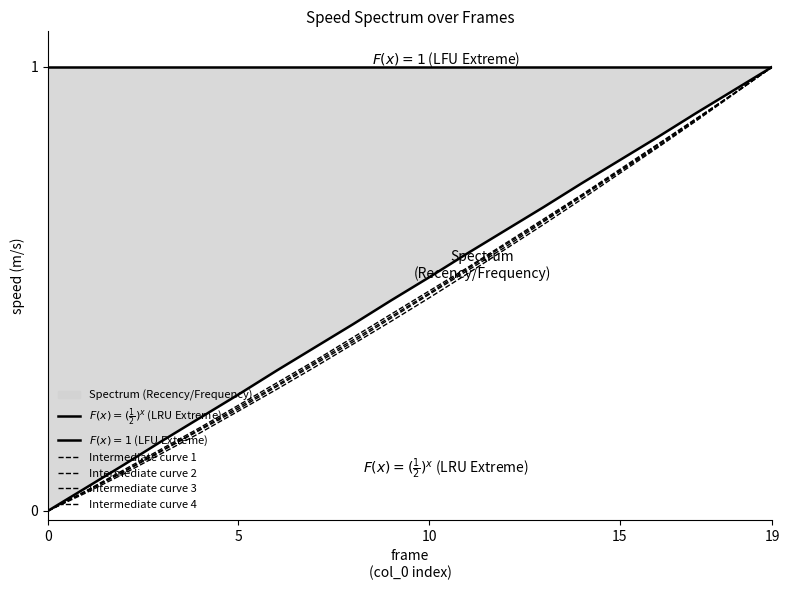

Which series has the widest spread of values?

$F(x) = (\frac{1}{2})^x$ (LRU Extreme)